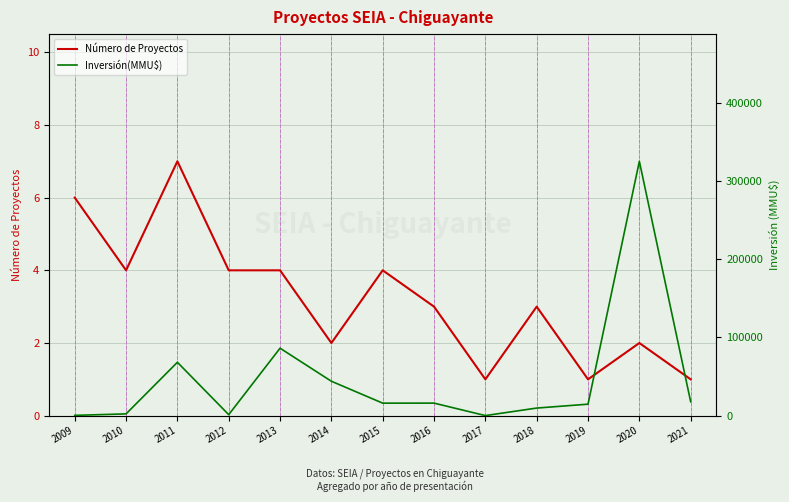

Which category has the highest value in the Inversión(MMU$) series?

2020